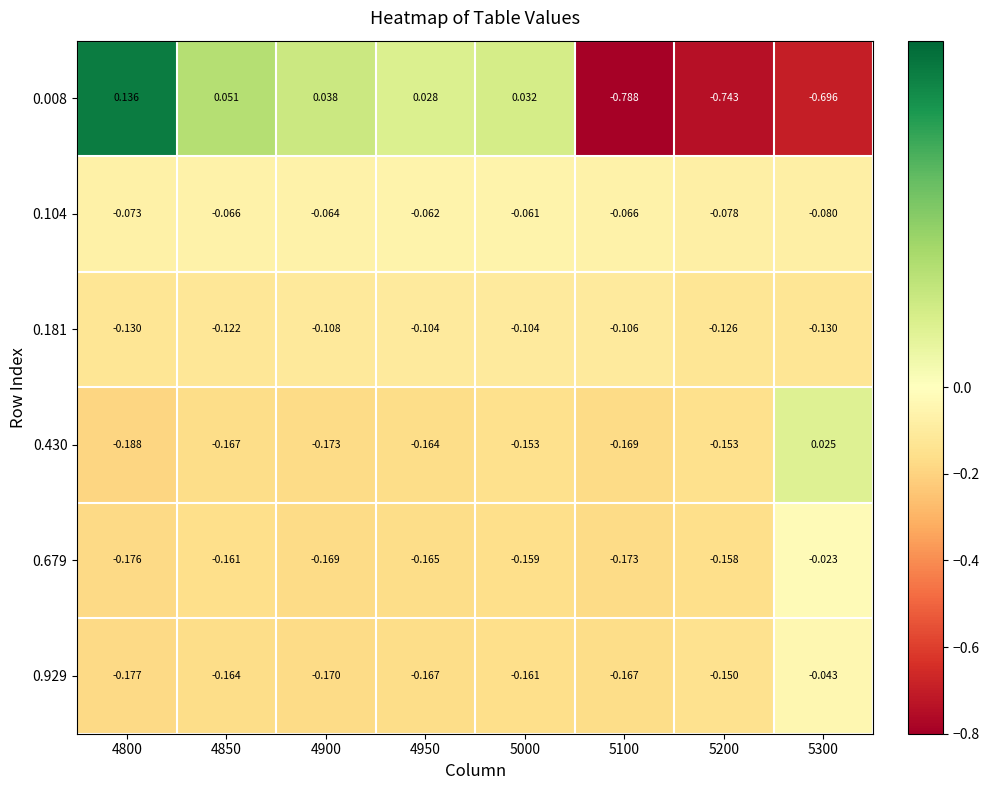

How many categories are shown in the chart?

8